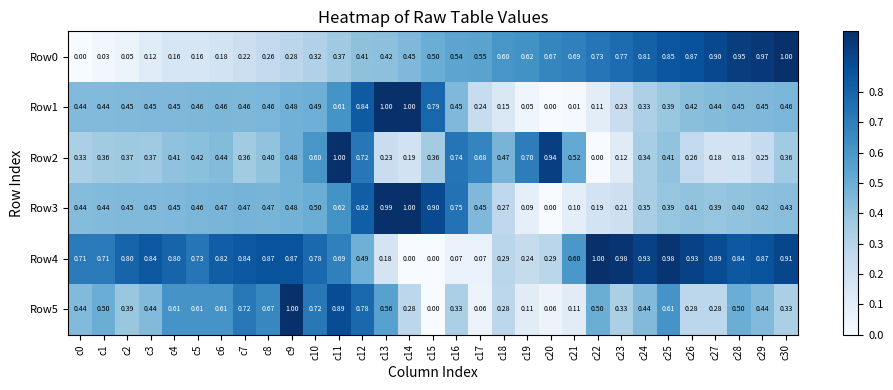

Between c3 and c13, which series saw the biggest shift?

Row4